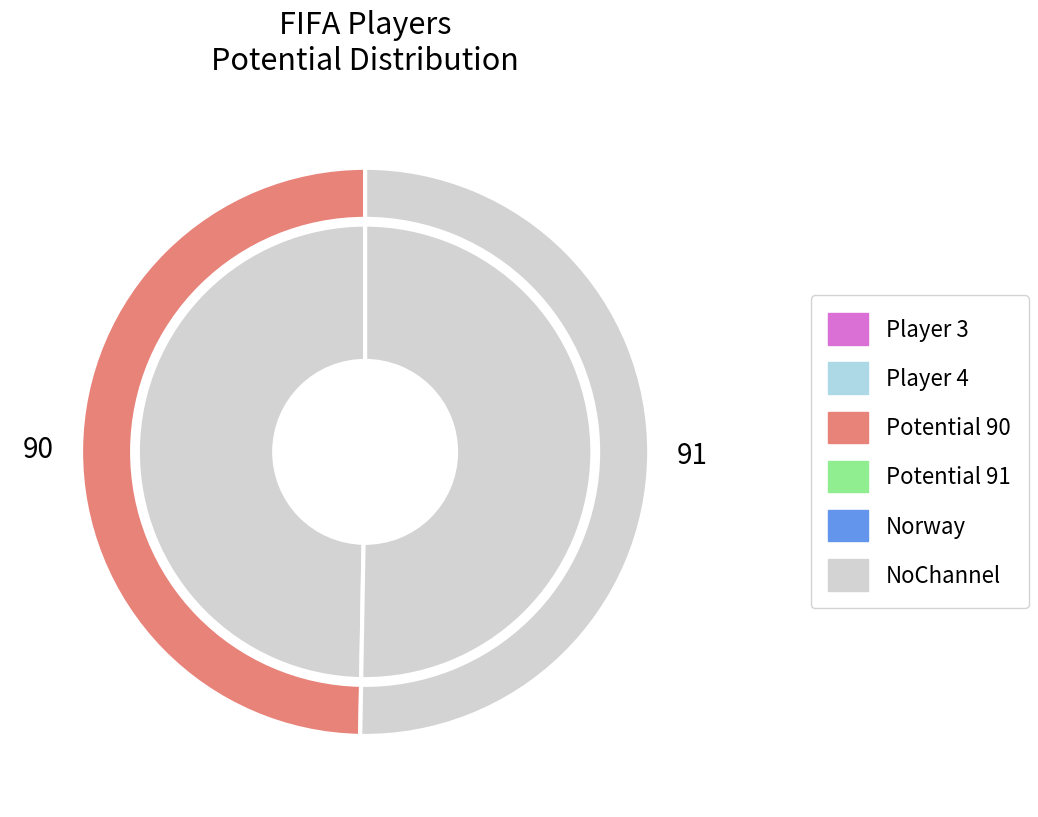

To the nearest percent, what is the difference between the largest and smallest slice percentages?

1%